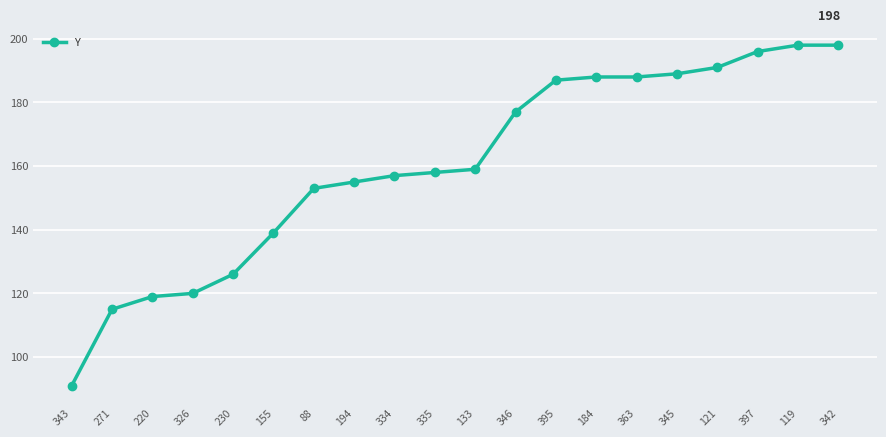

Where is the data nearest to the value 144?

155